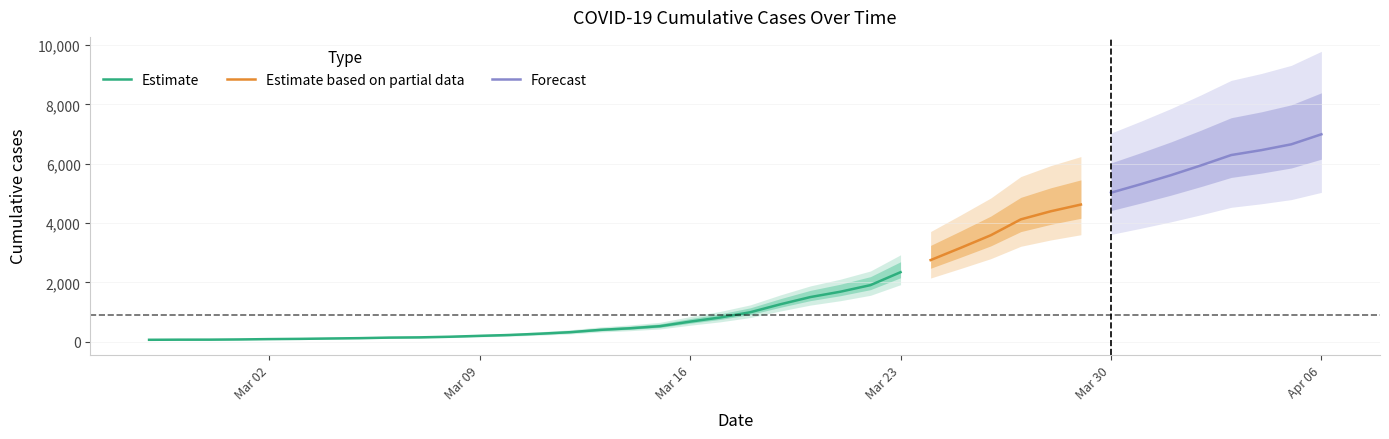

Reading left to right, transcribe all the data shown in this chart.

64	68	69	76	87	95	108	119	138	146	167	197	226	269	320	398	452	523	677	816	993	1261	1505	1686	1908	2344	2752	3165	3589	4125	4399	4625	5025	5314	5617	5947	6295	6460	6657	6995